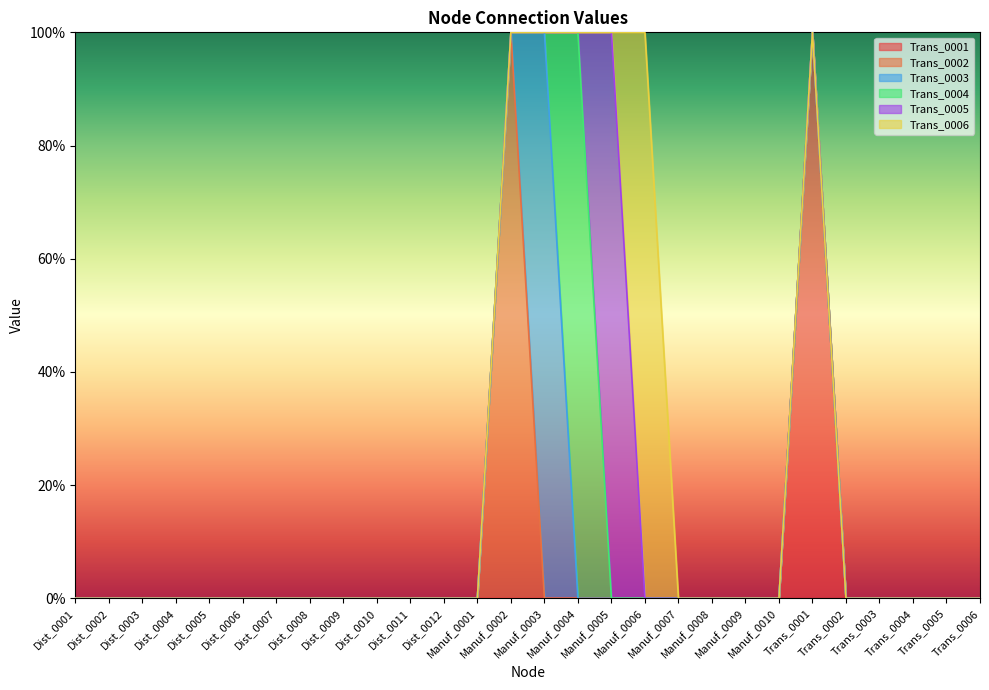

True or false: Trans_0005 and Trans_0001 cross at least once.

False